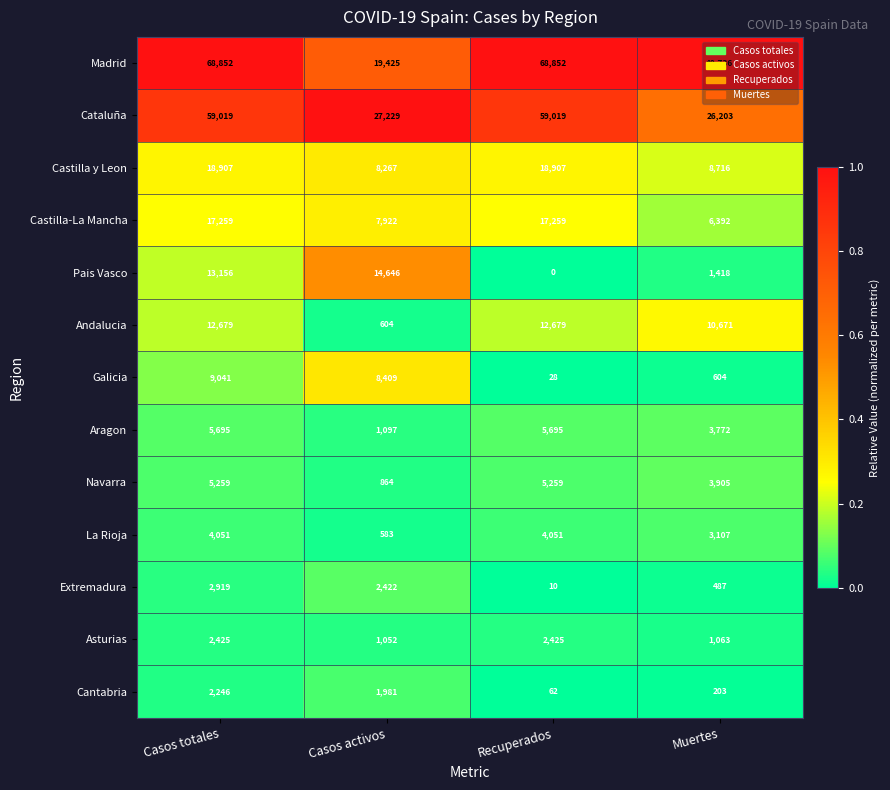

At which category is the sum across all series the highest?

Casos totales